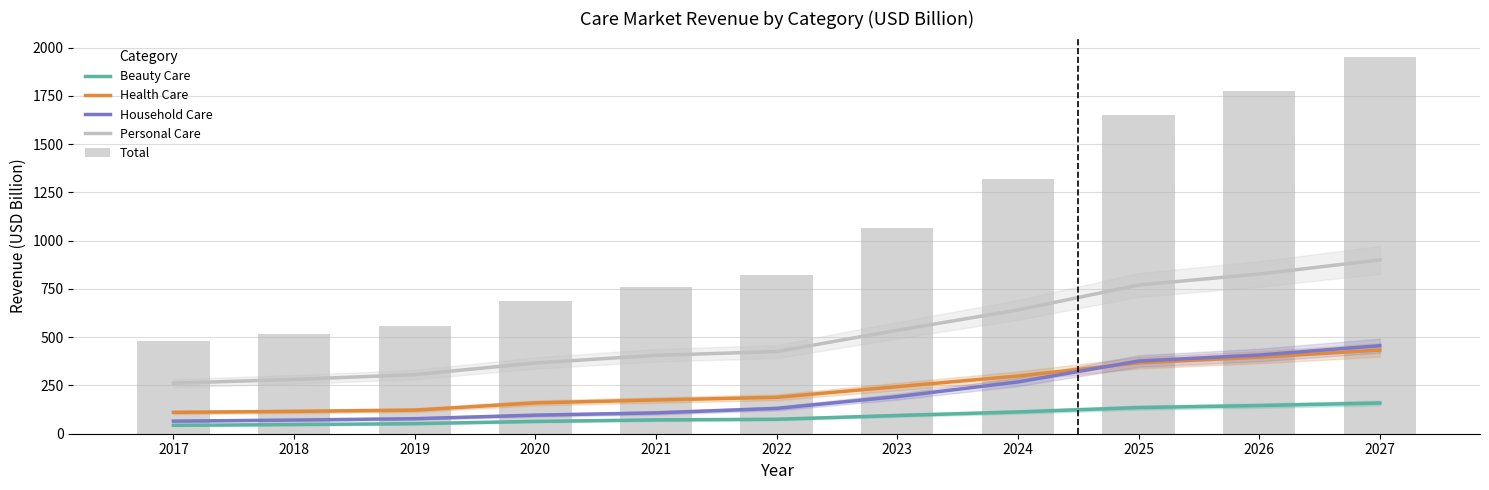

What is the value of the Total bar at the 6th from the left?

819.9